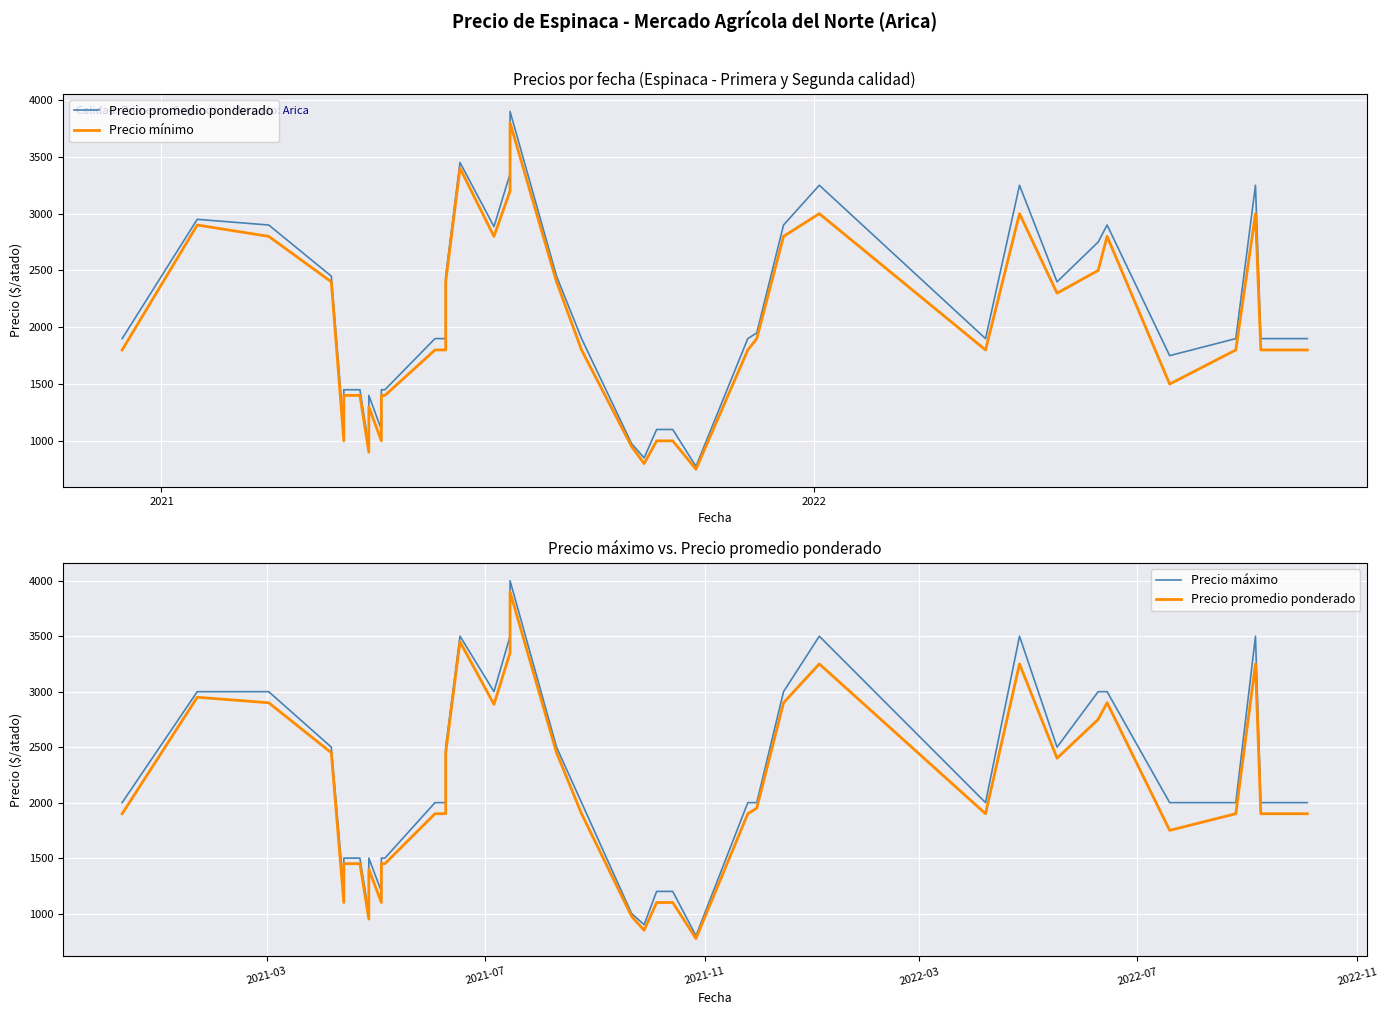

Which series has the largest range (max minus min)?

Precio máximo